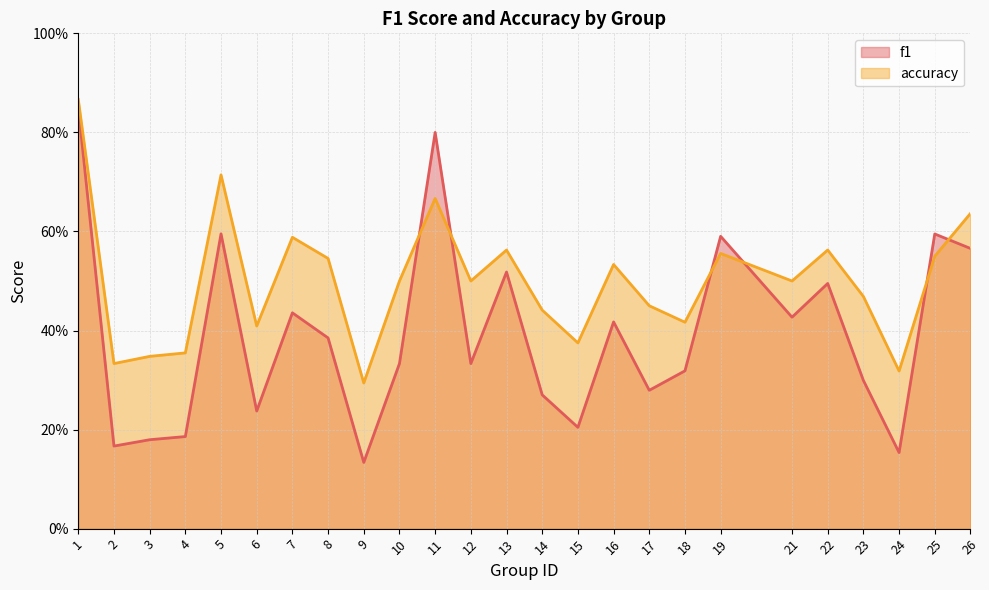

Where do accuracy and f1 first cross each other?

10 and 11